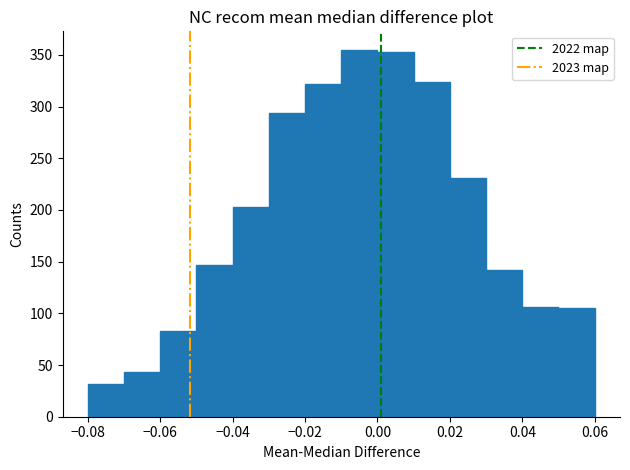

How tall is the bar that spans -0.01 to 0.00 on the x-axis? The values are not printed on the chart, so give them approximately, as read against the axis.

355